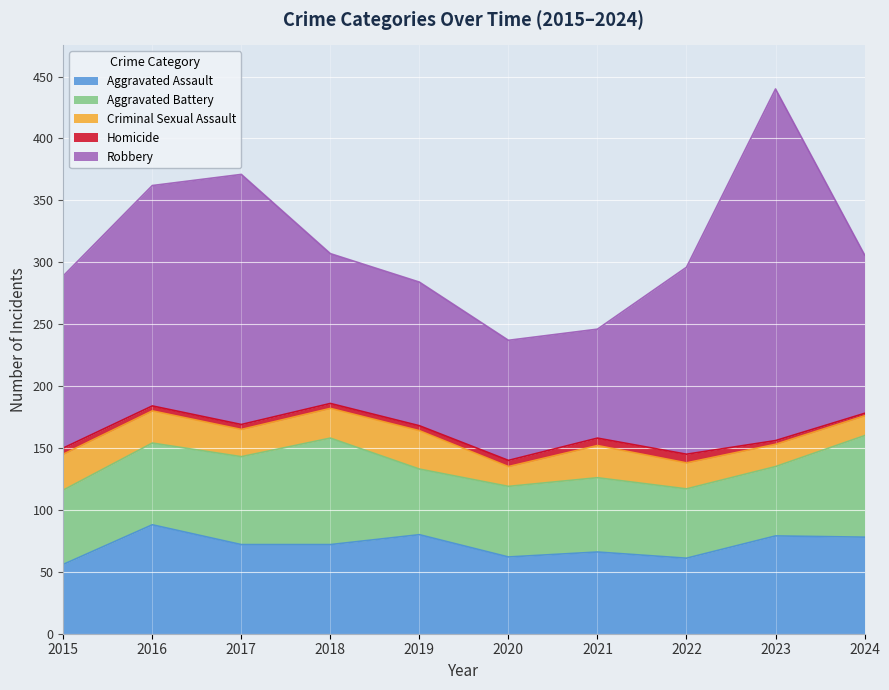

Rank the categories by Robbery value from highest to lowest.

2023, 2017, 2016, 2022, 2015, 2024, 2018, 2019, 2020, 2021